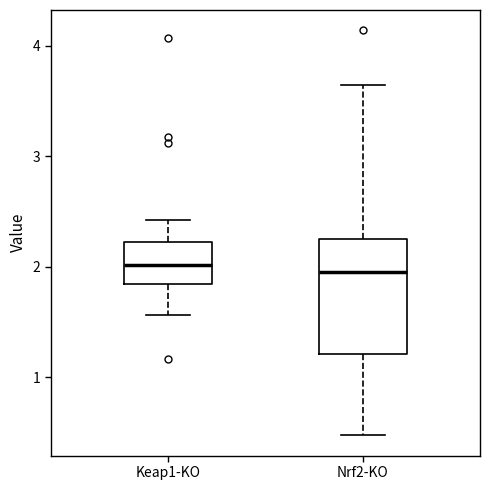

Comparing the boxes themselves (not the whiskers), which one is the tallest?

Nrf2-KO